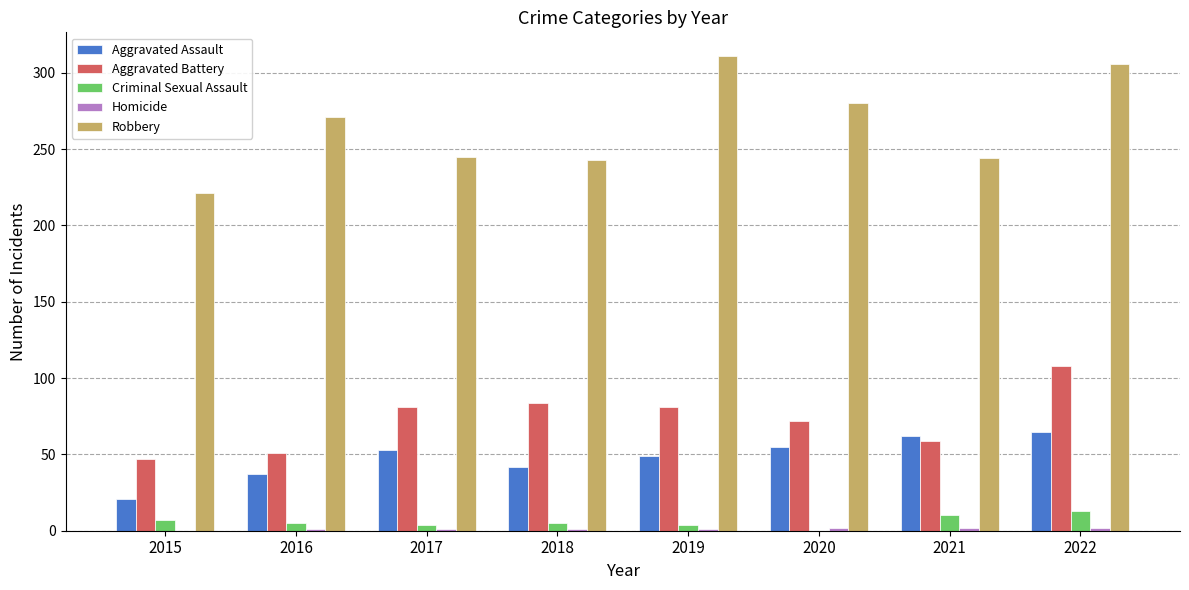

Which series has the largest total across all categories?

Robbery